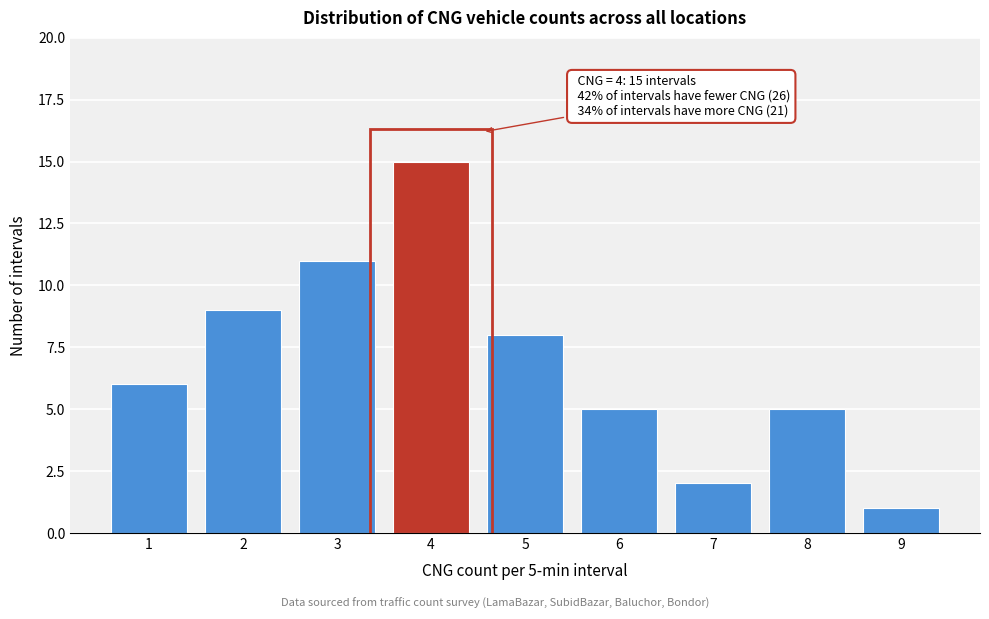

Over which range of the x-axis is the bar tallest?

3.5 to 4.5